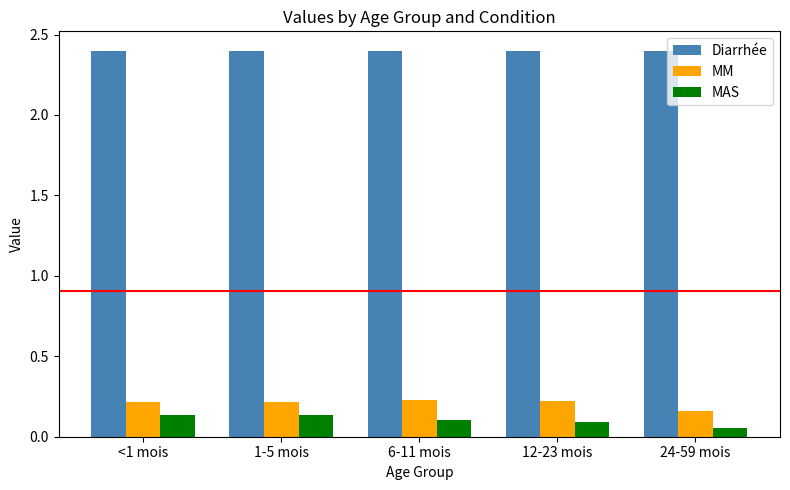

True or false: Diarrhée has a value of 1.2 at 1-5 mois.

False